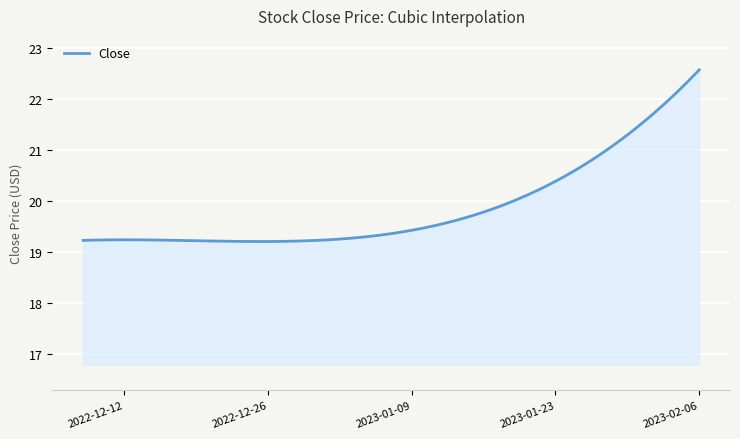

What is the smallest value displayed?

19.2